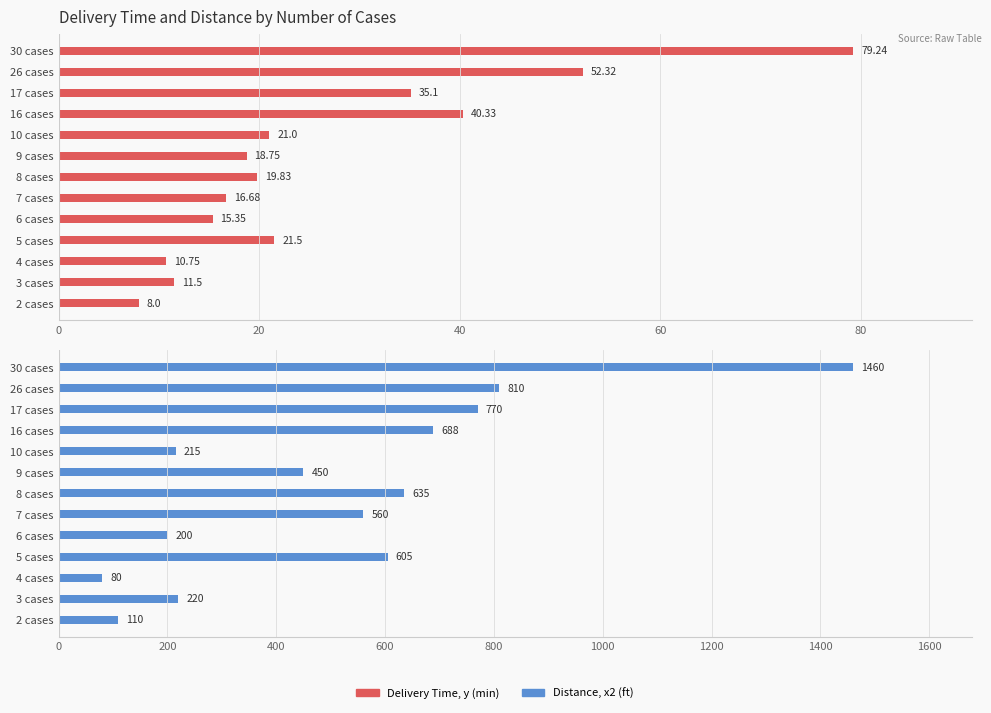

What is the label of the 11th bar from the left?

17 cases